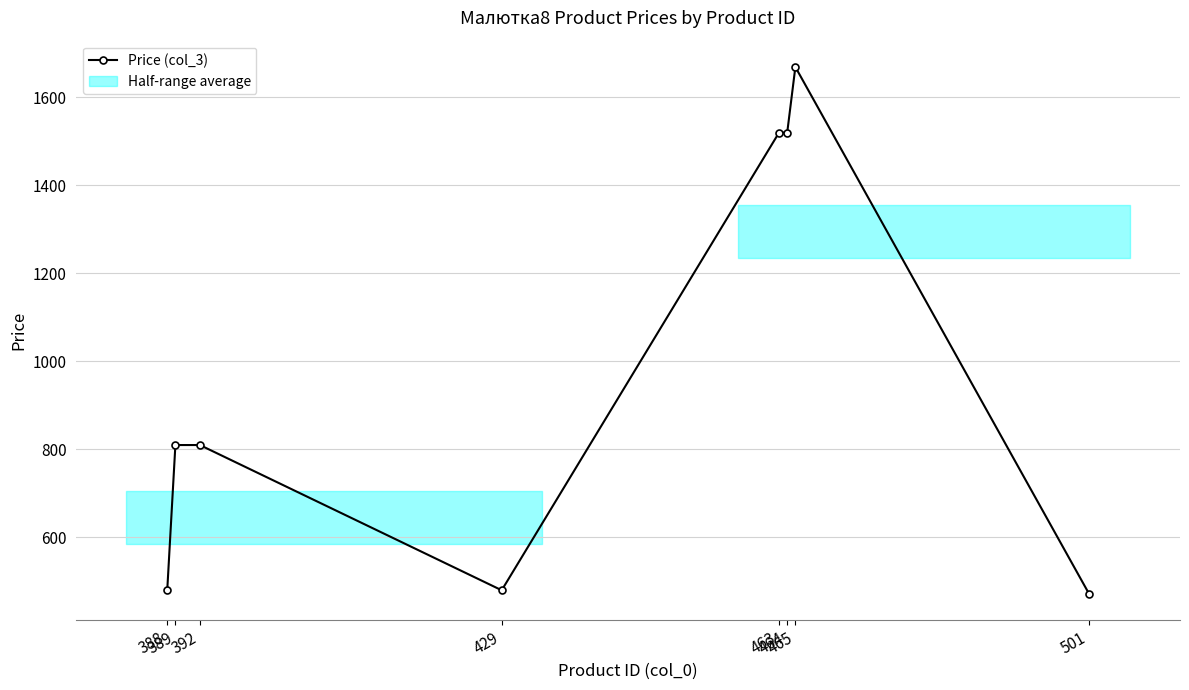

How many interior local peaks (higher than both neighbors) does the data have?

1